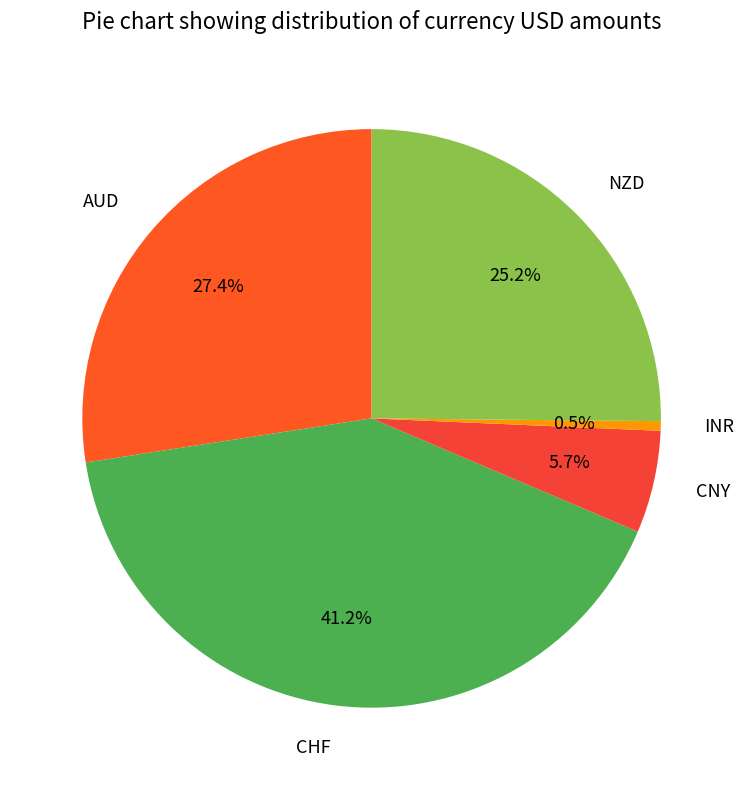

Is it true that NZD is 25% of the pie?

True